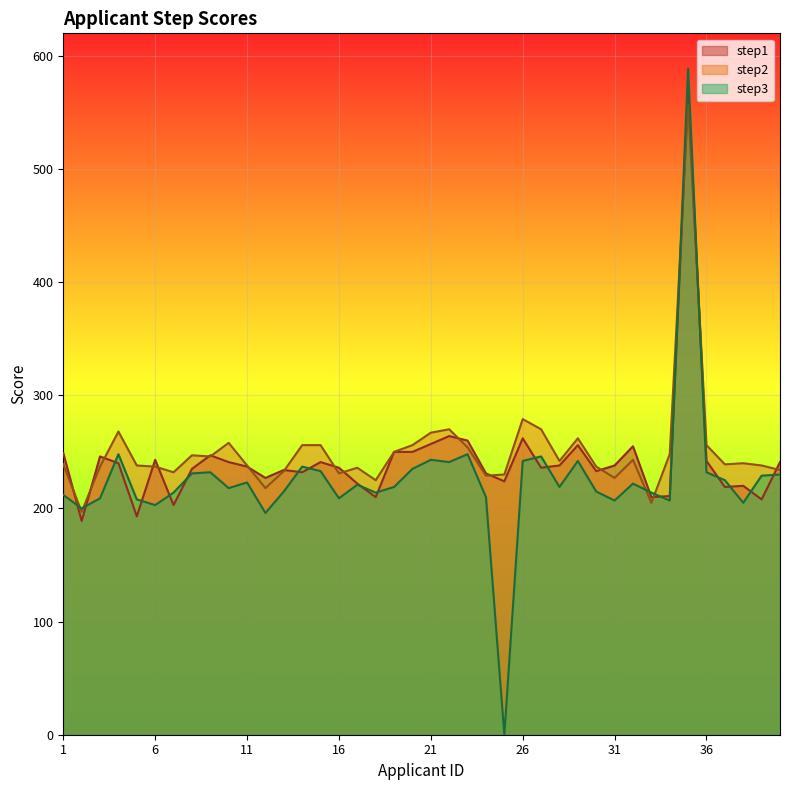

Is the value of step3 at 24 greater than the value of step1 at 21?

No